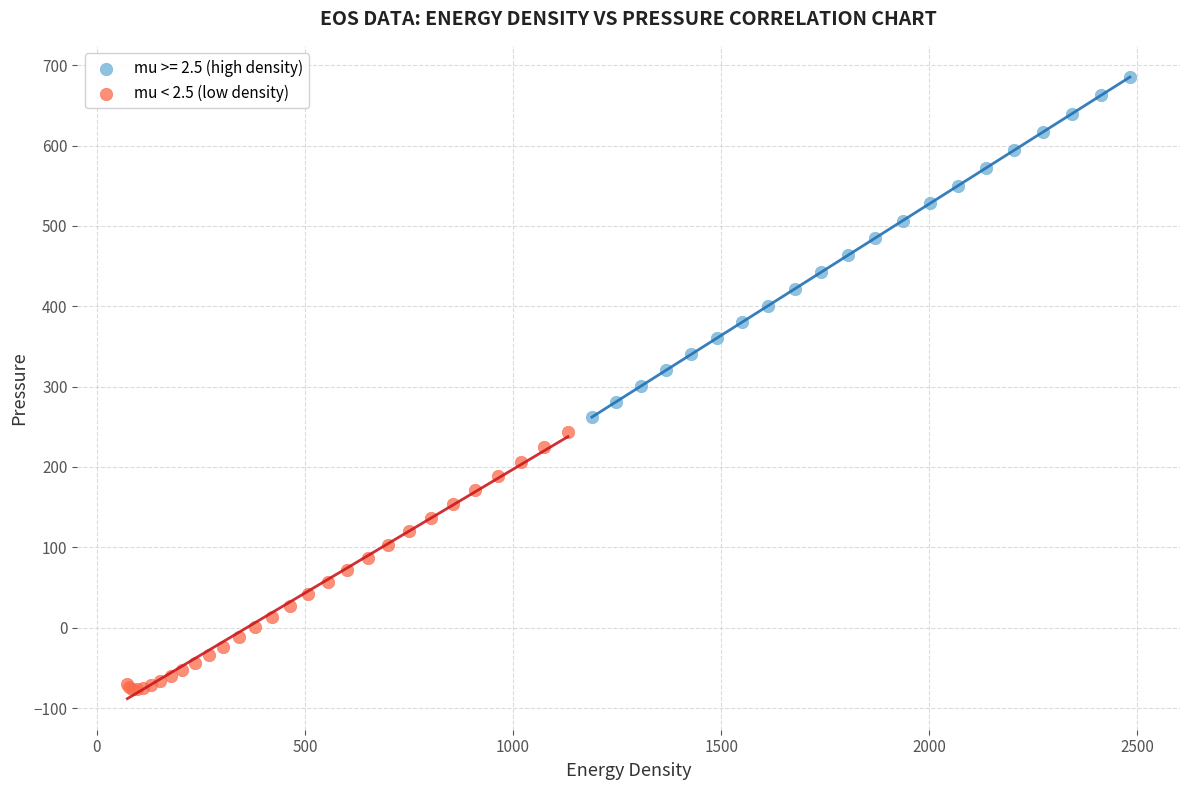

Which series reaches the maximum Y coordinate?

mu >= 2.5 (high density)